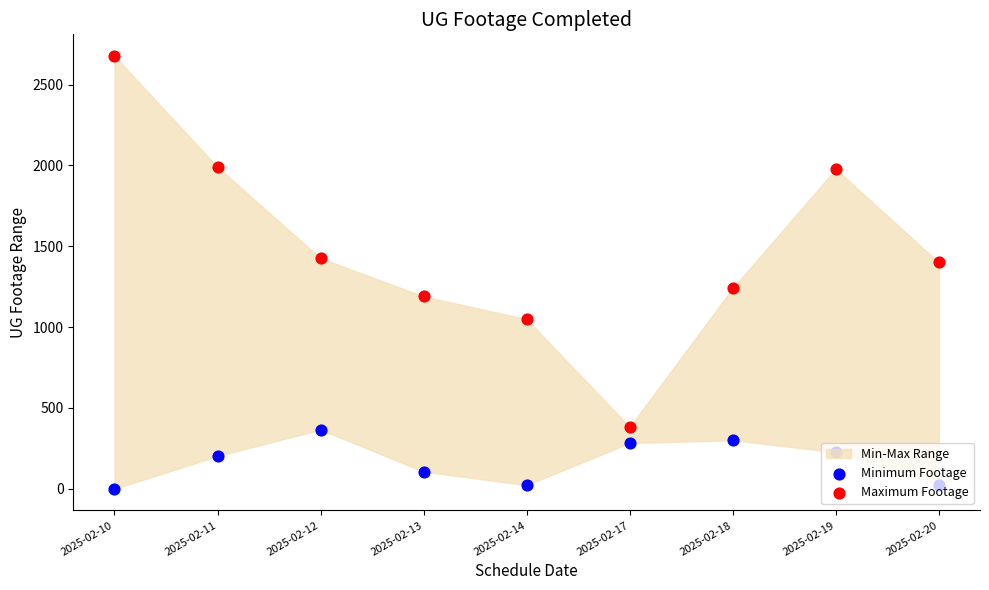

Is the value of Maximum Footage at 2025-02-18 greater than the value of Minimum Footage at 2025-02-20?

Yes